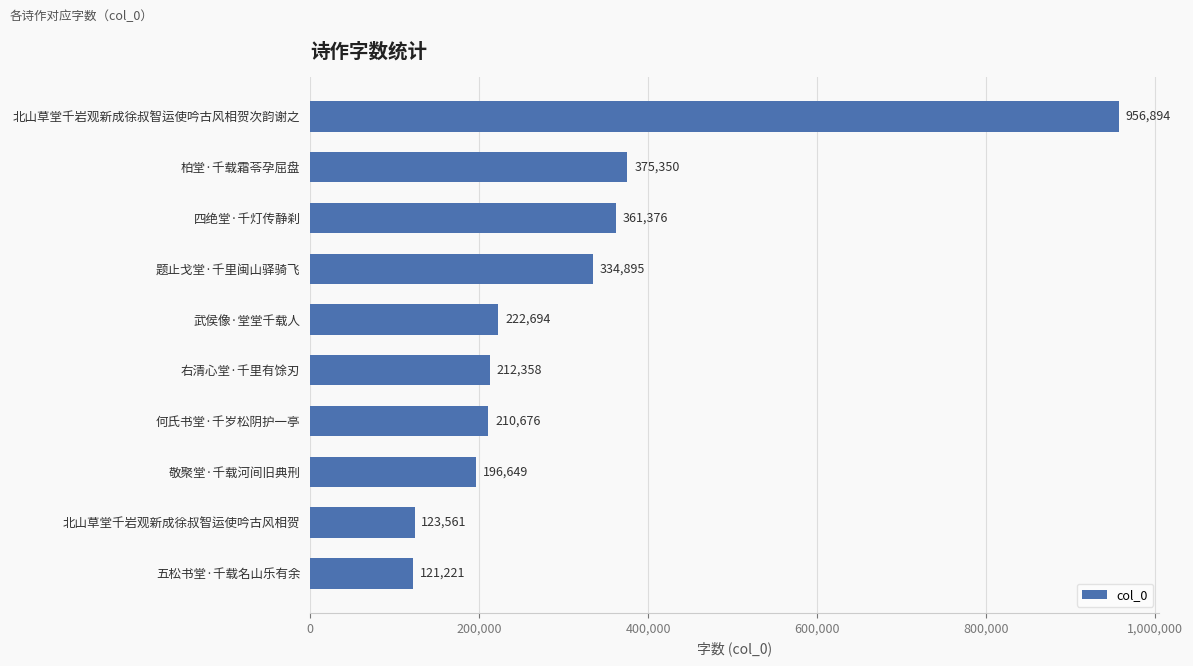

Count the number of categories in the chart.

10